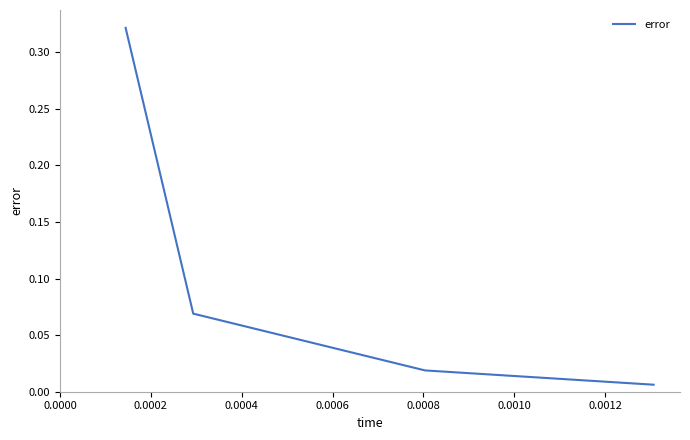

What is the sum of all values?

0.4